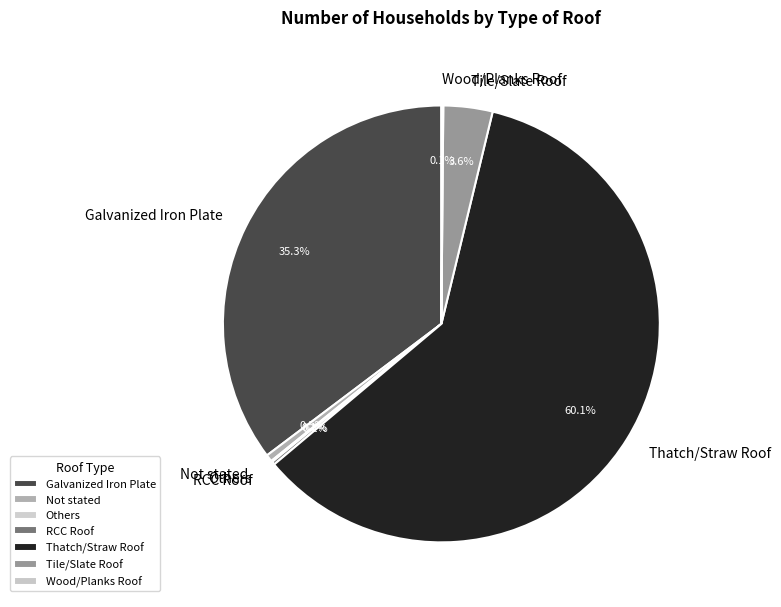

Approximately how many times larger is the value at Tile/Slate Roof compared to Not stated?

7.0